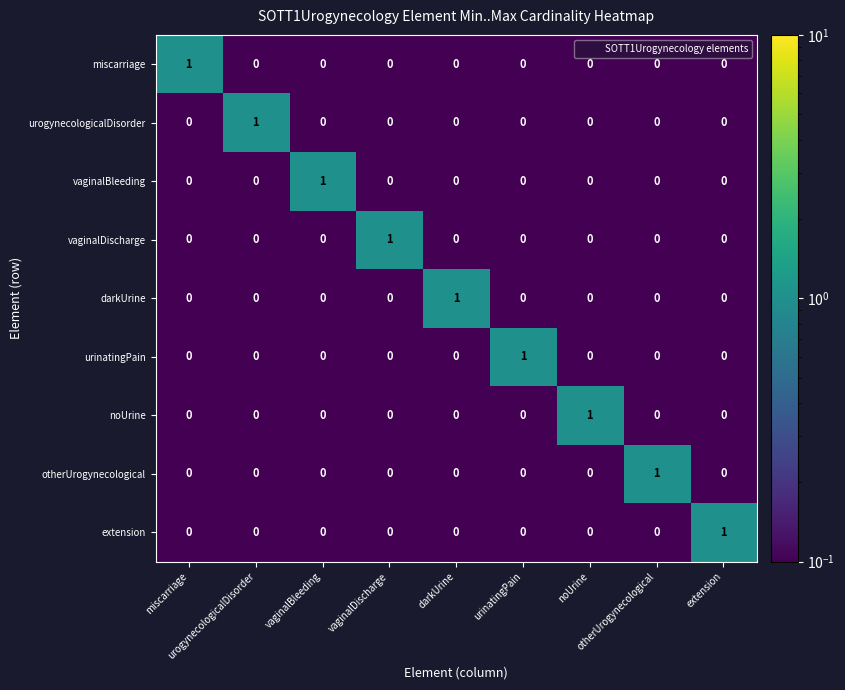

Which has a higher value, extension or otherUrogynecological?

extension